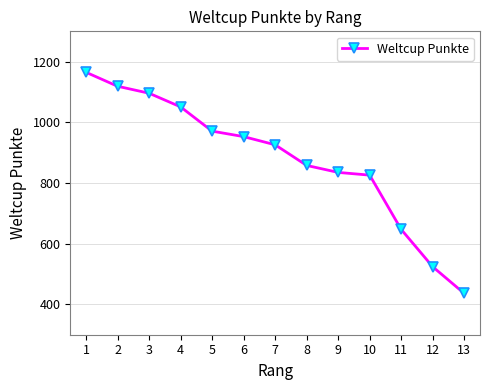

Which label corresponds to the smallest value in the chart?

13